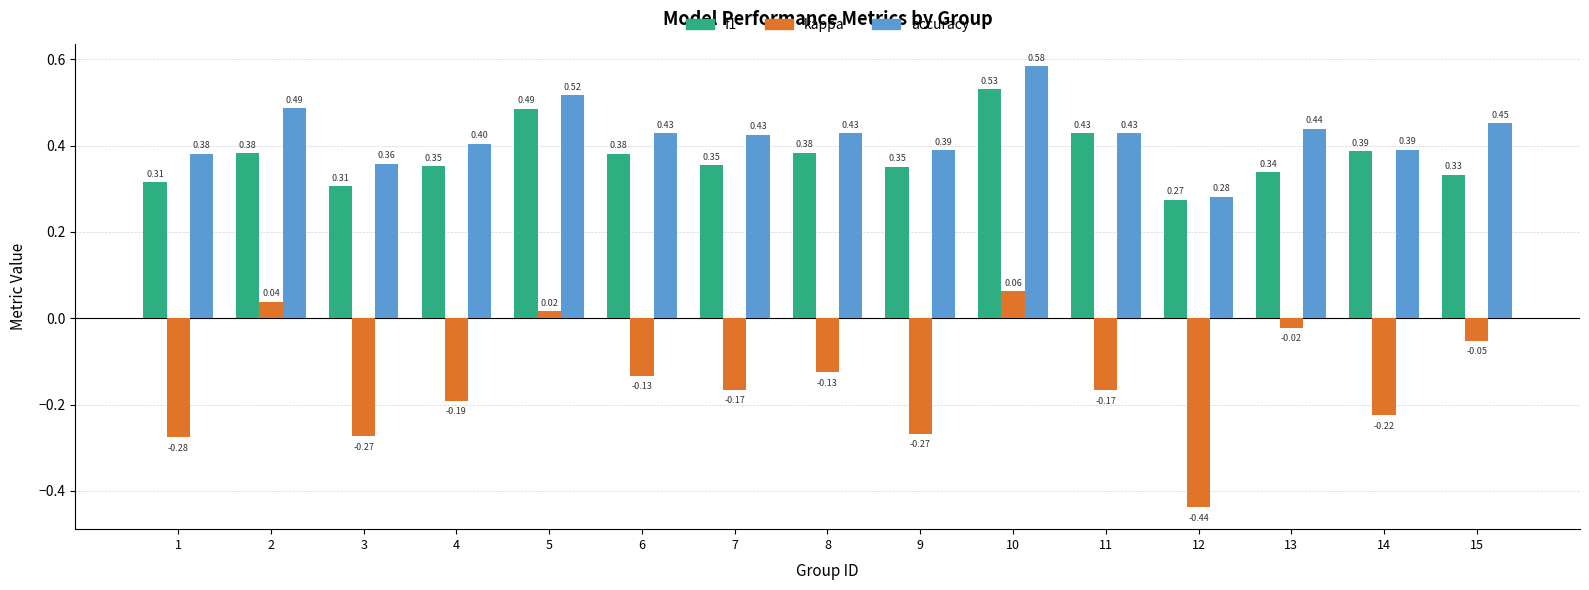

Read the f1 value at 9.

0.4